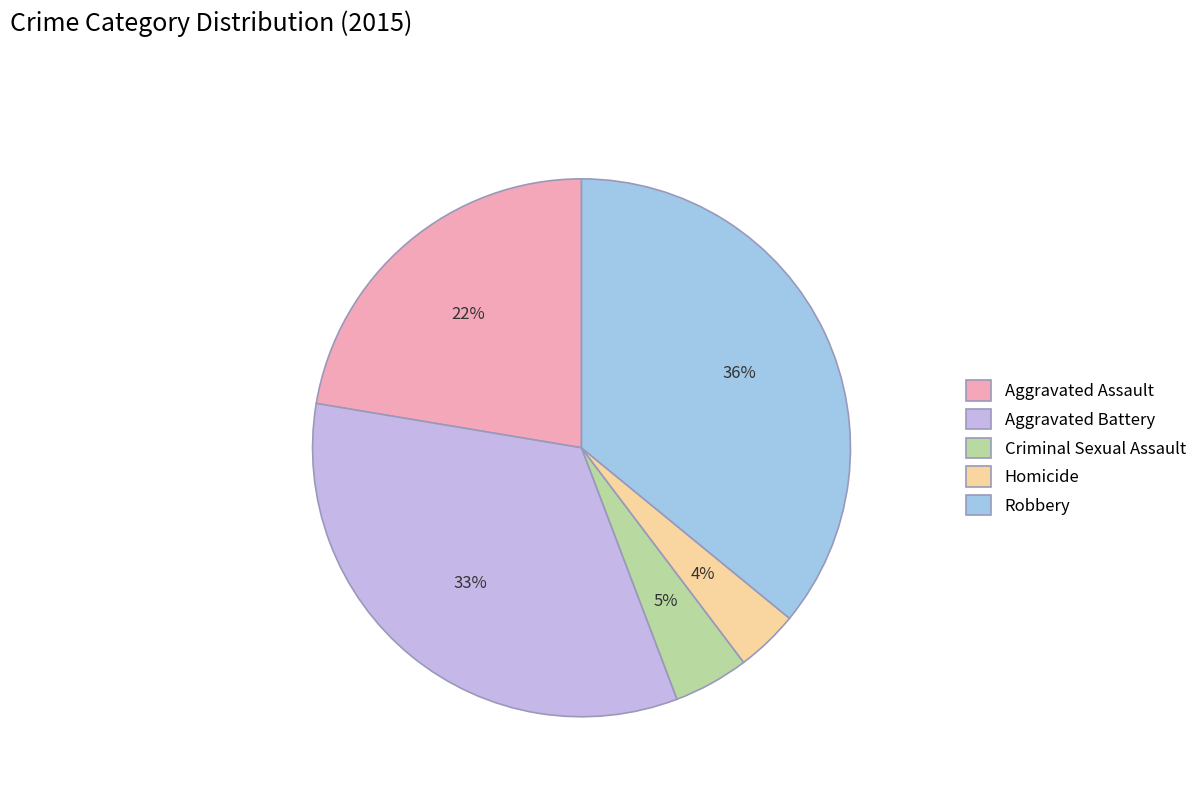

Does Aggravated Battery represent more than half of the total?

No